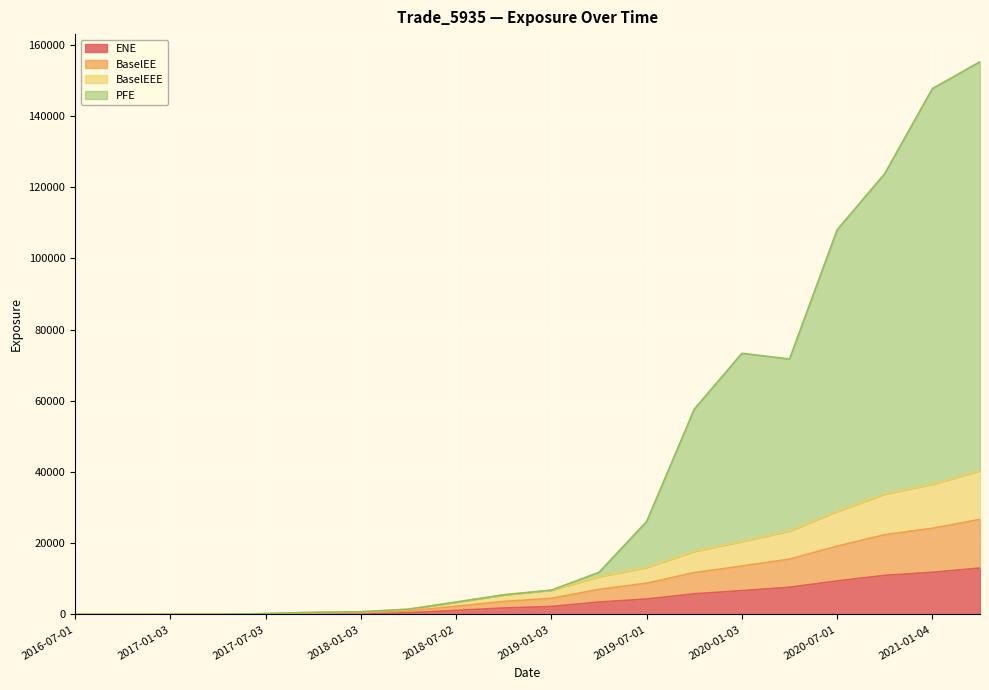

True or false: BaselEE has more than 2 interior local peaks.

False